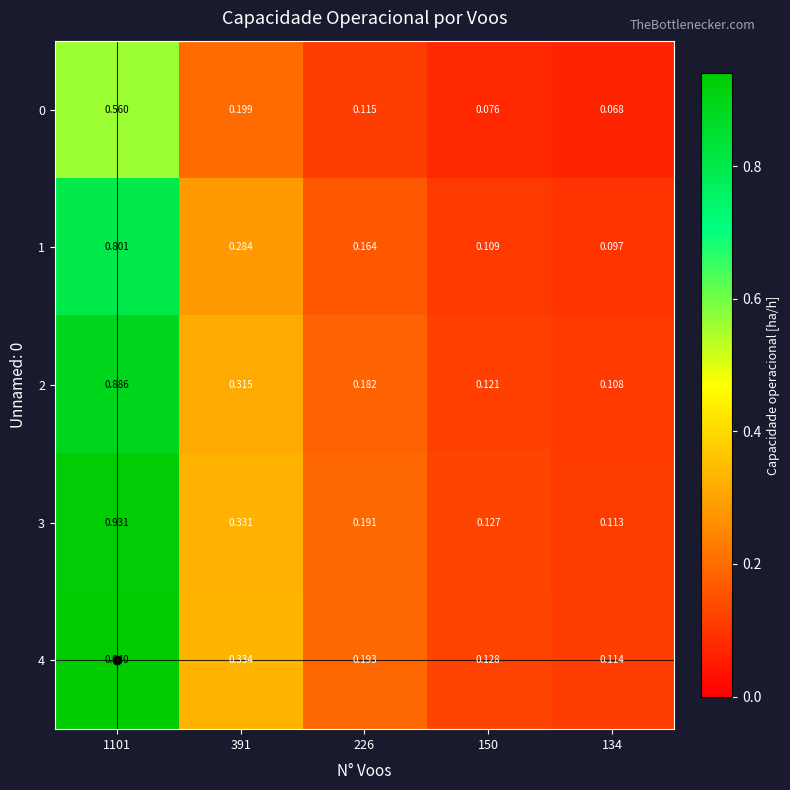

Is the value of 4 at 1101 greater than the value of 1 at 226?

Yes